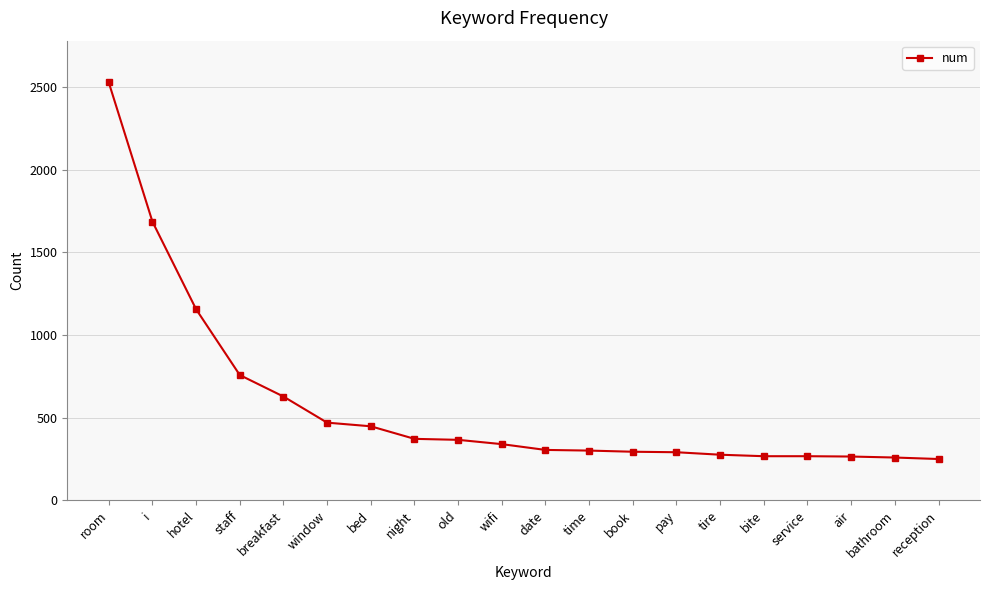

Does the chart have visible grid lines?

Yes